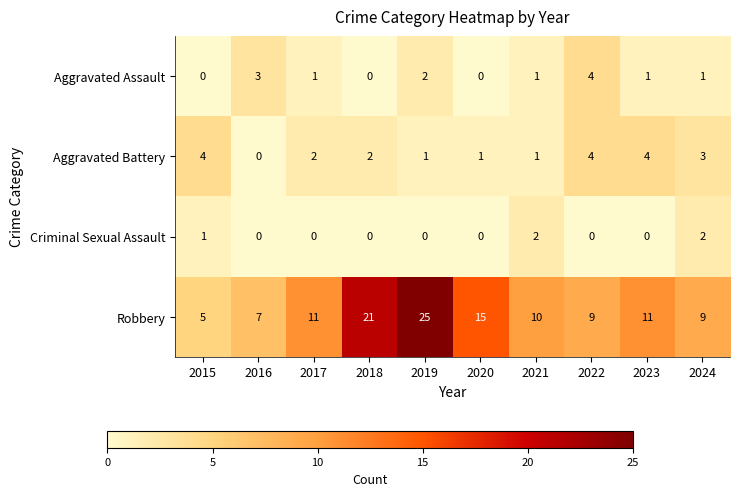

What is the sum of all Aggravated Battery values?

22